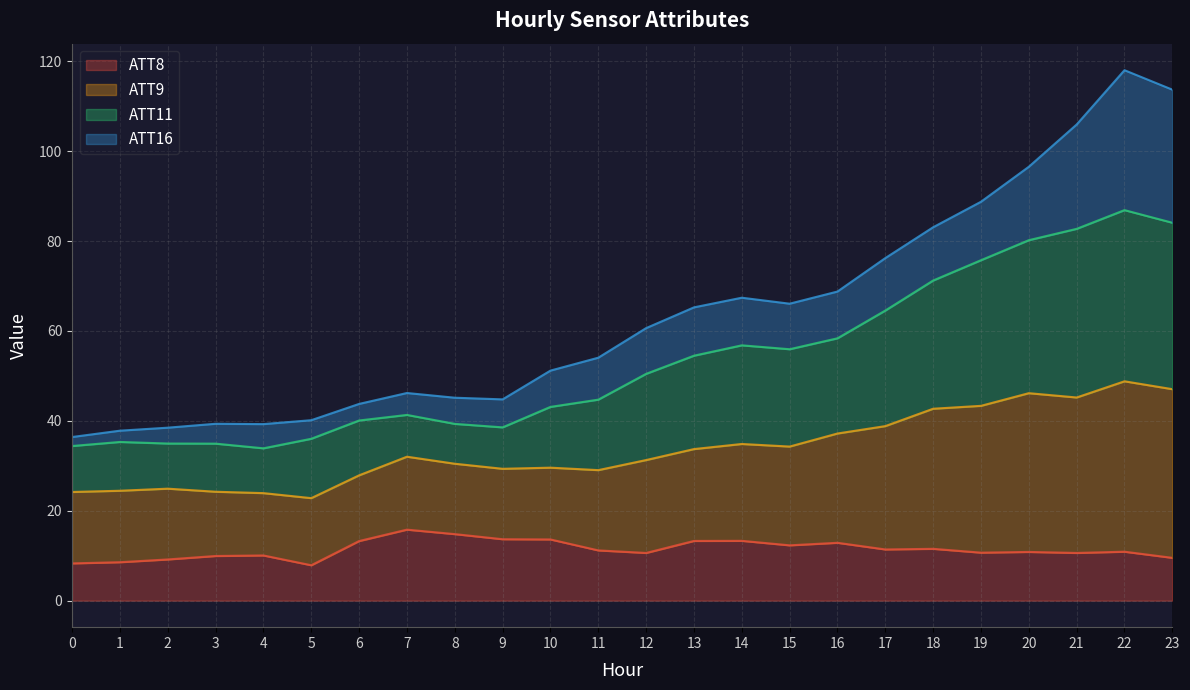

Which series has the largest total across all categories?

ATT11